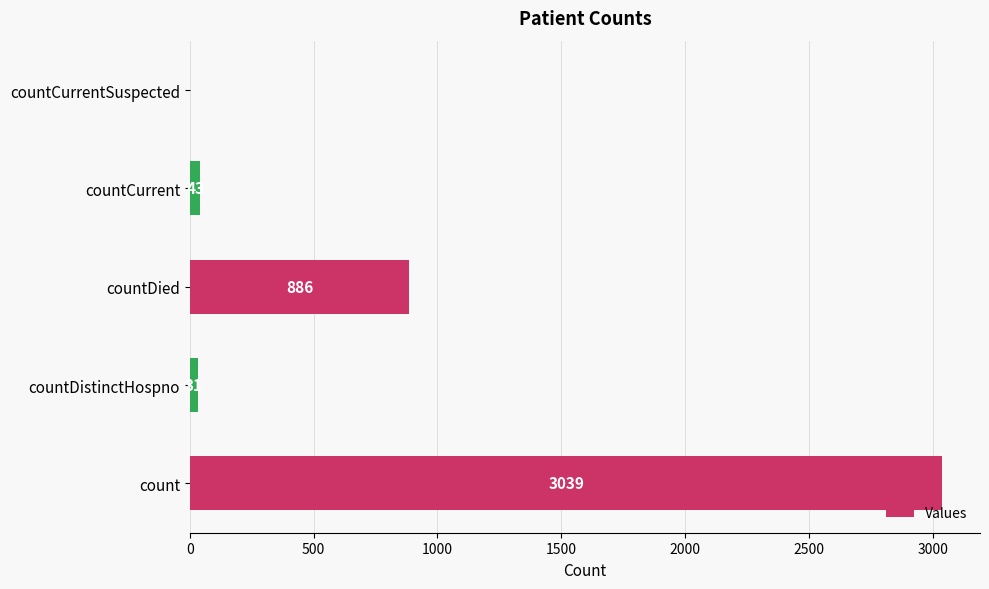

Count the number of data series in this chart.

1